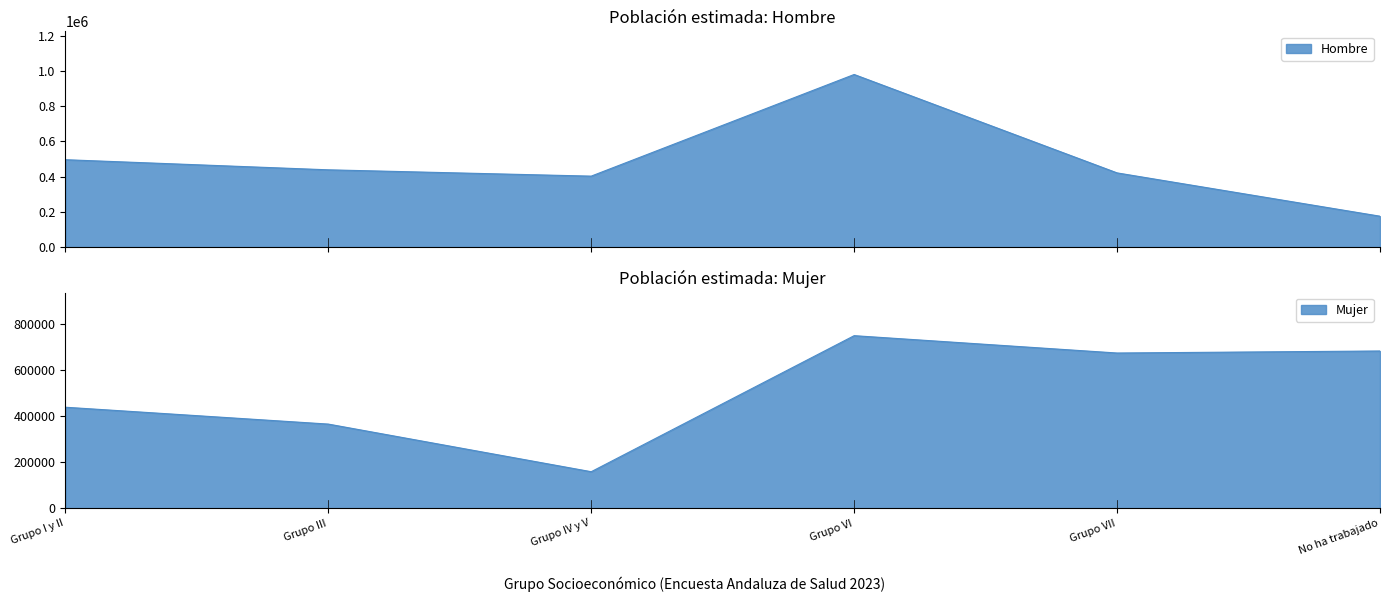

Where is Hombre nearest to the value 577411?

Grupo I y II